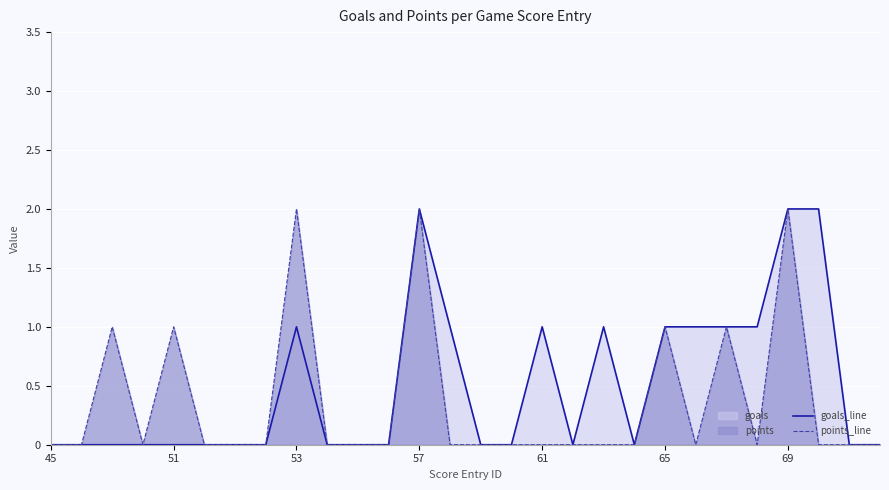

List the series in order of their overall mean, highest first.

goals_line, points_line